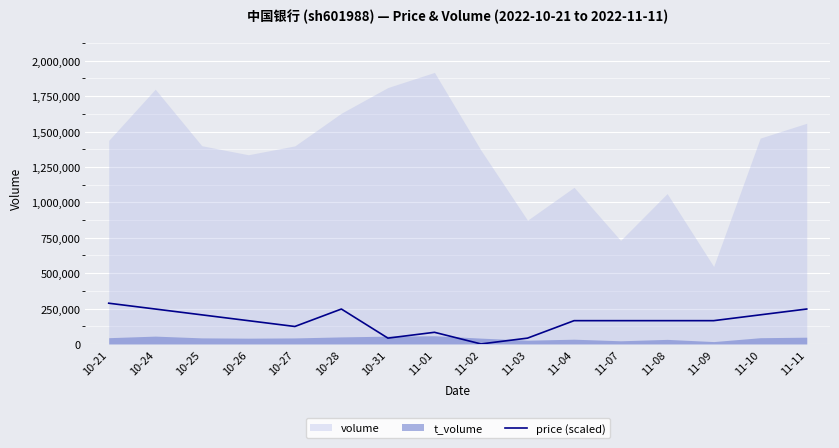

What is the highest value of the price (scaled) series?

287688.5